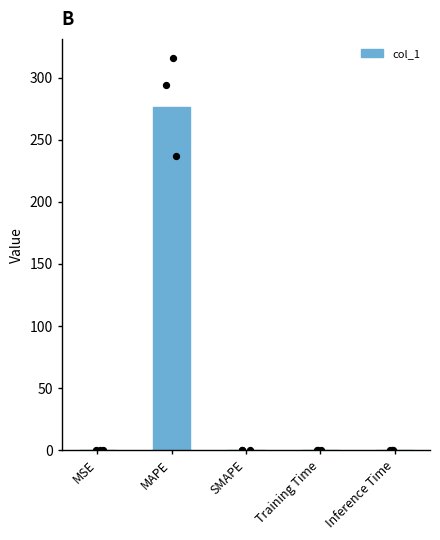

Which has a higher value, MSE or MAPE?

MAPE